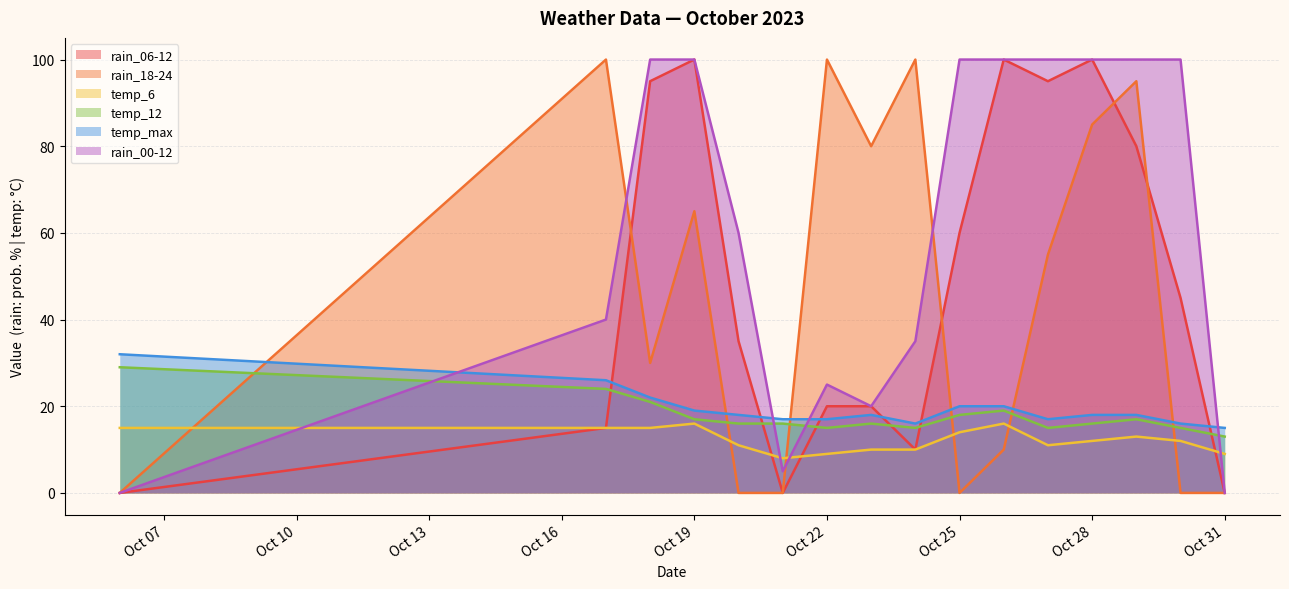

Where is the first local minimum for temp_max?

2023-10-24